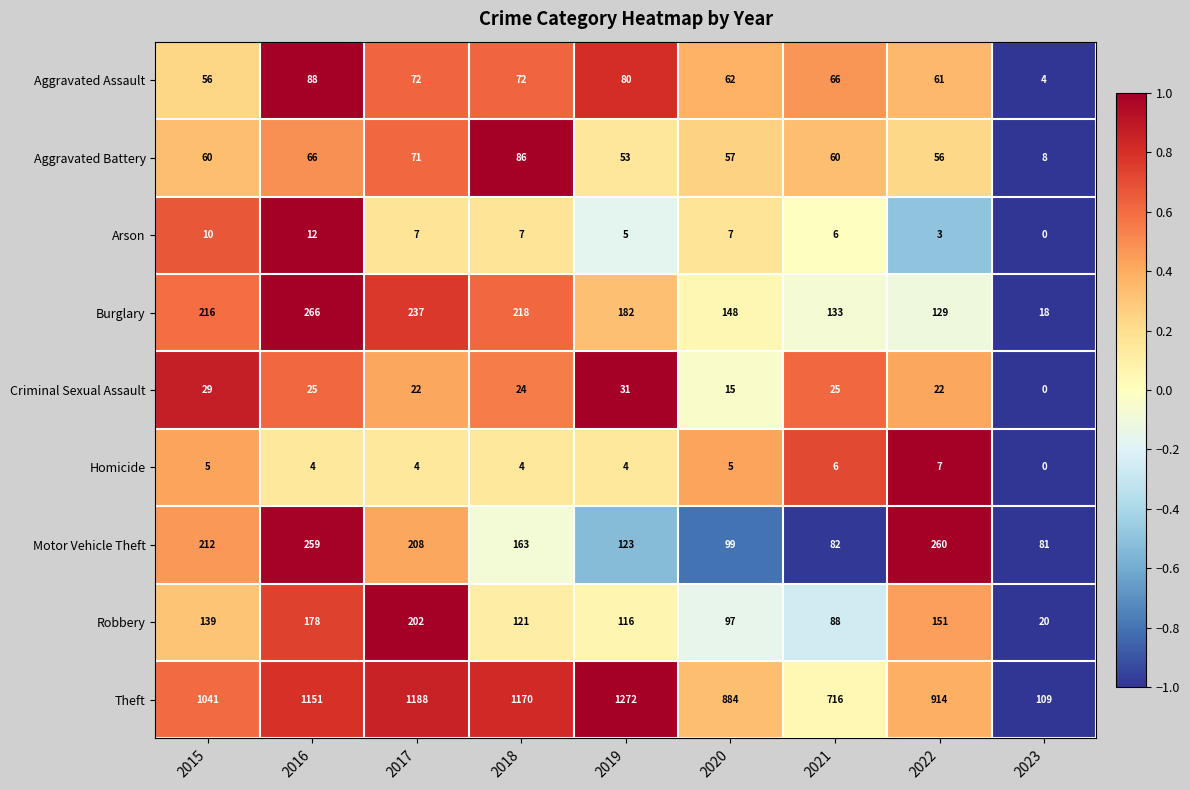

How many distinct data groups are displayed?

9